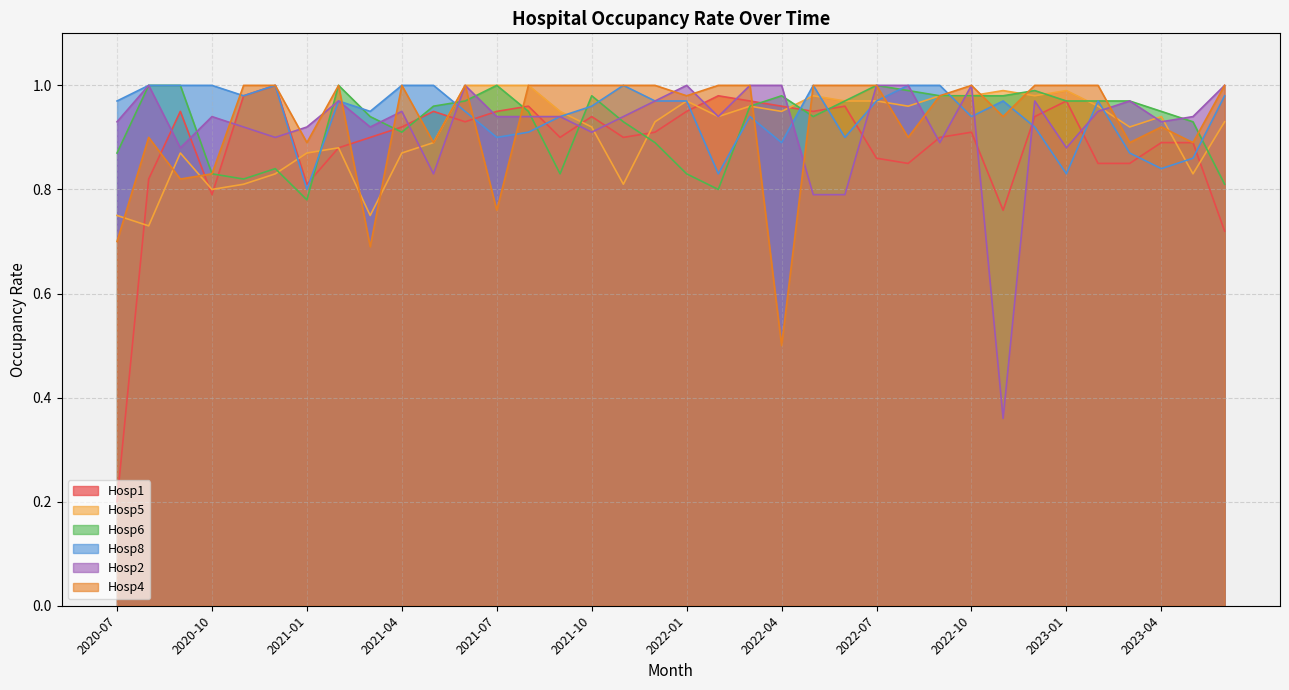

What is the spread (max minus min) of values at 2022-04?

0.5